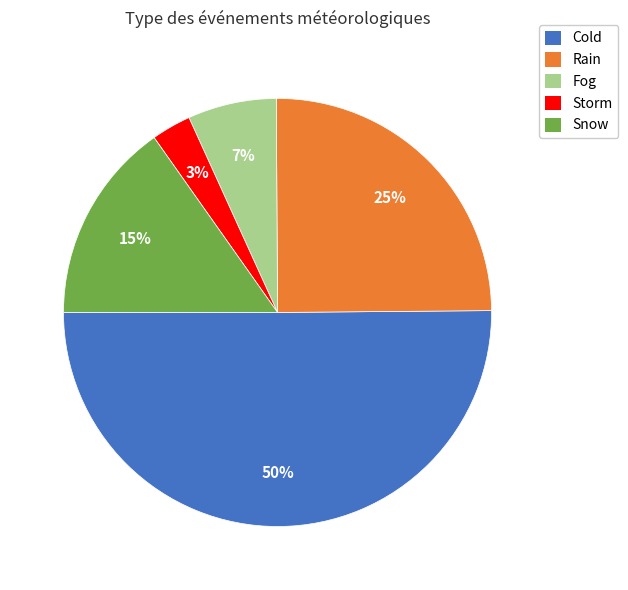

Do Rain and Storm together represent more than half of the pie?

No